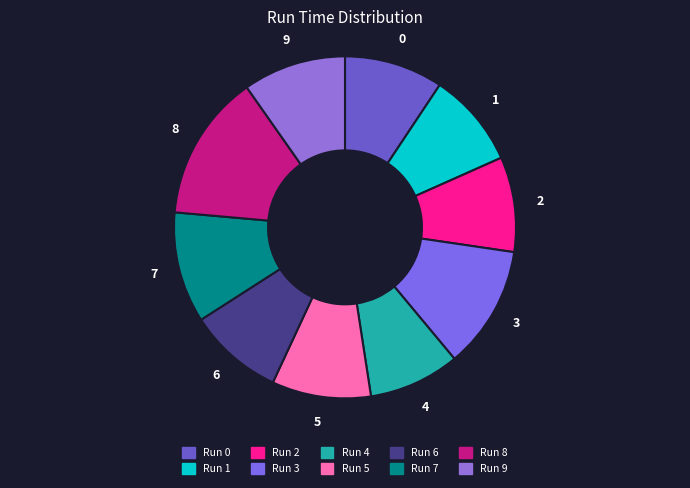

How many slices are in this pie chart?

10